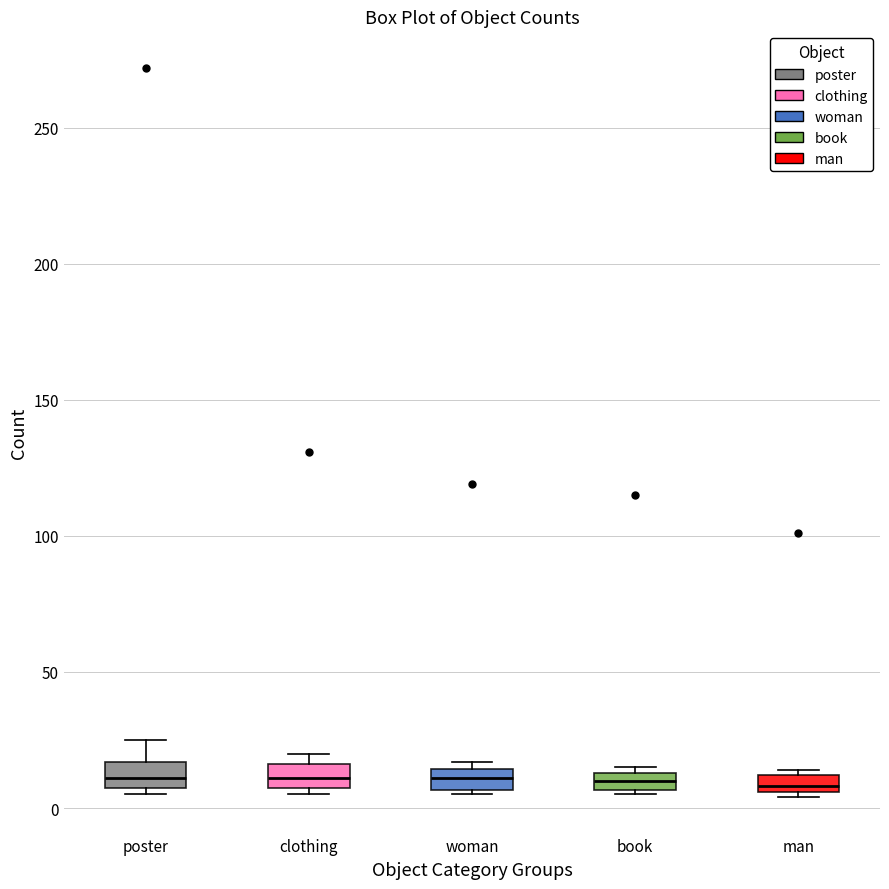

Where does the median line of the box for woman sit on the y-axis? The values are not printed on the chart, so give them approximately, as read against the axis.

10